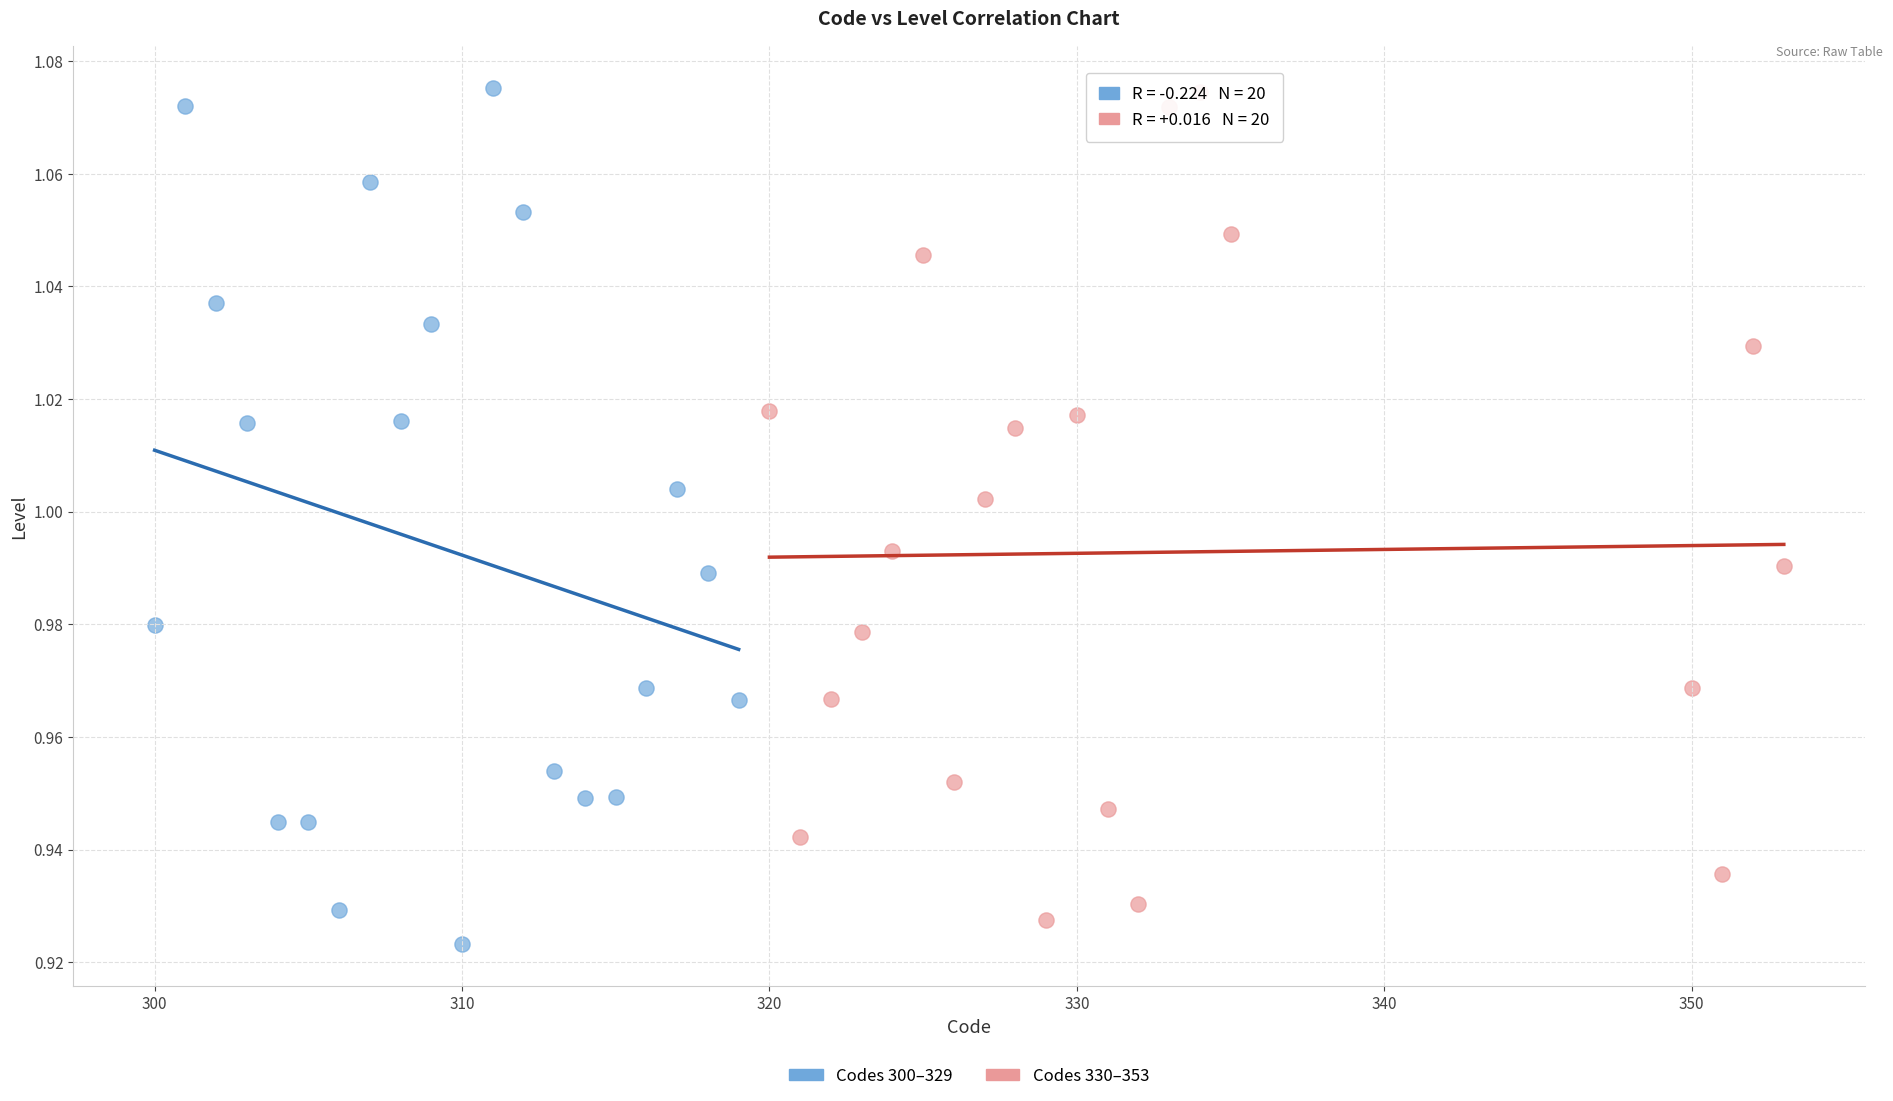

What are all the series names shown in the legend?

Codes 300–329, Codes 330–353